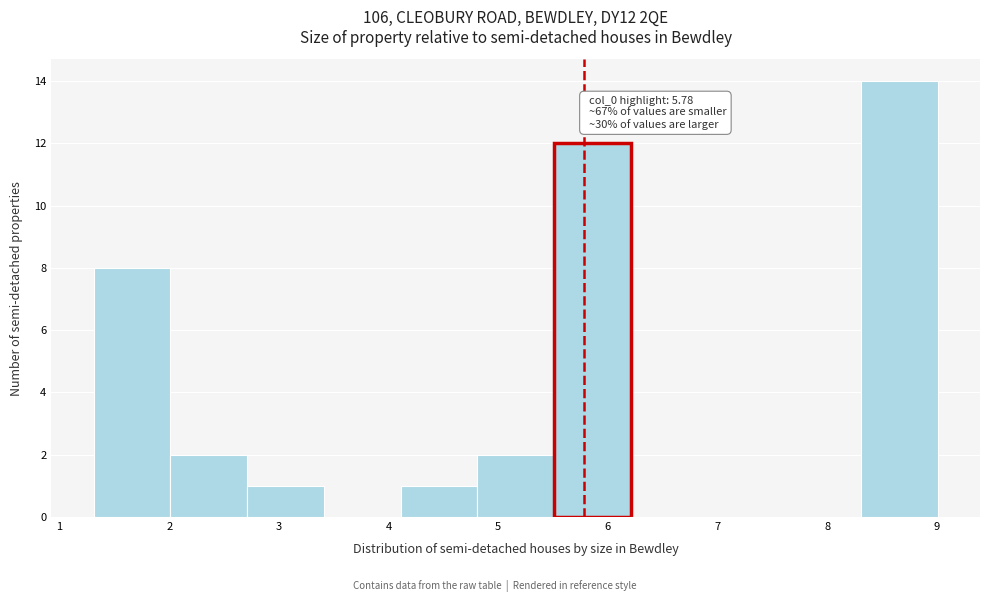

Over which range of the x-axis is the bar tallest?

8.3 to 9.0